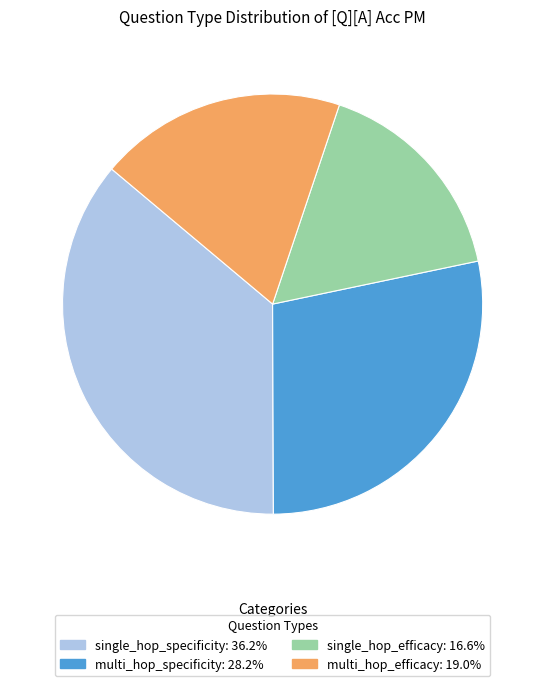

Combined, do single_hop_efficacy and multi_hop_specificity account for over 50%?

No